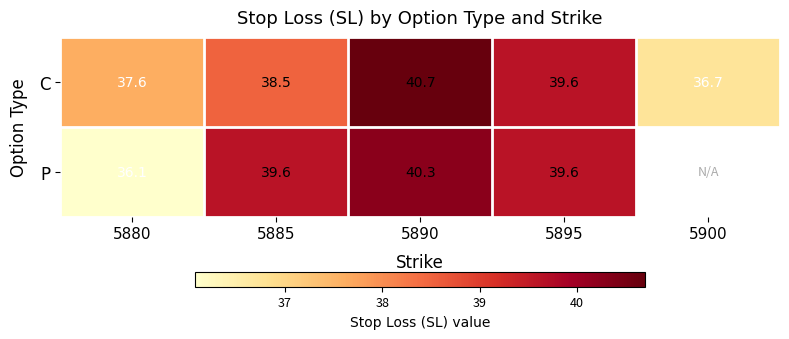

At 5885, list the series in order from smallest to largest.

C, P